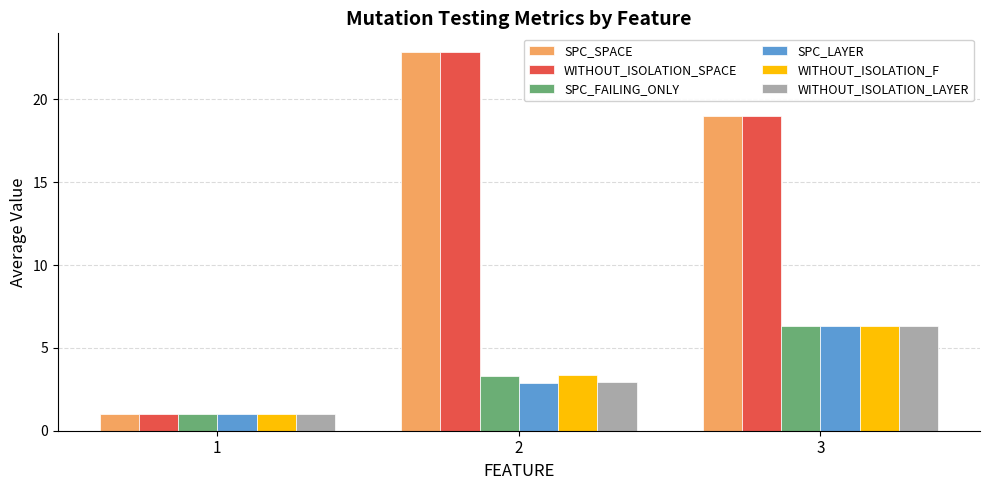

What is the average value of the WITHOUT_ISOLATION_F series?

3.6